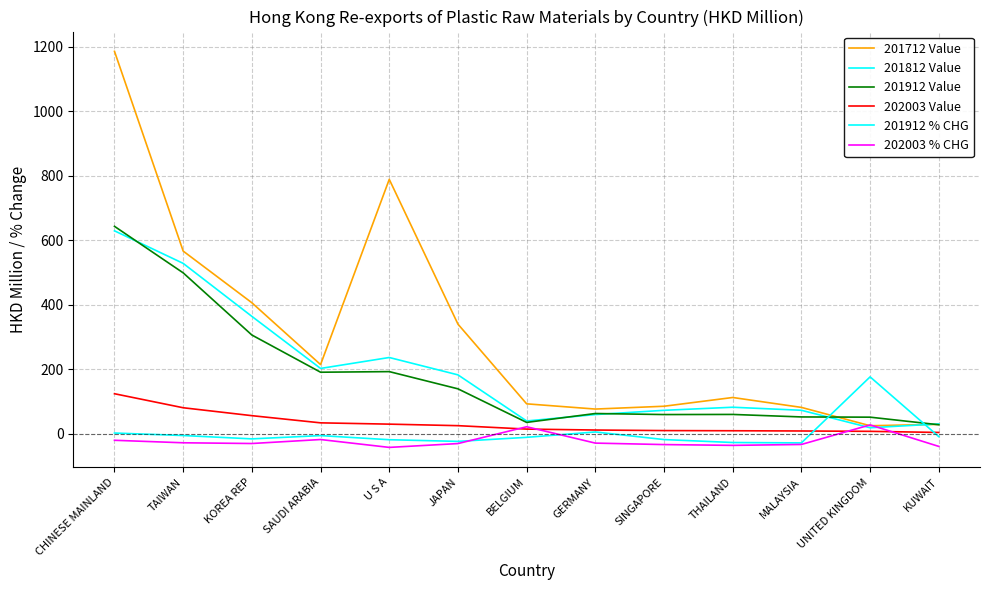

Does the chart display data point markers on the line(s)?

No